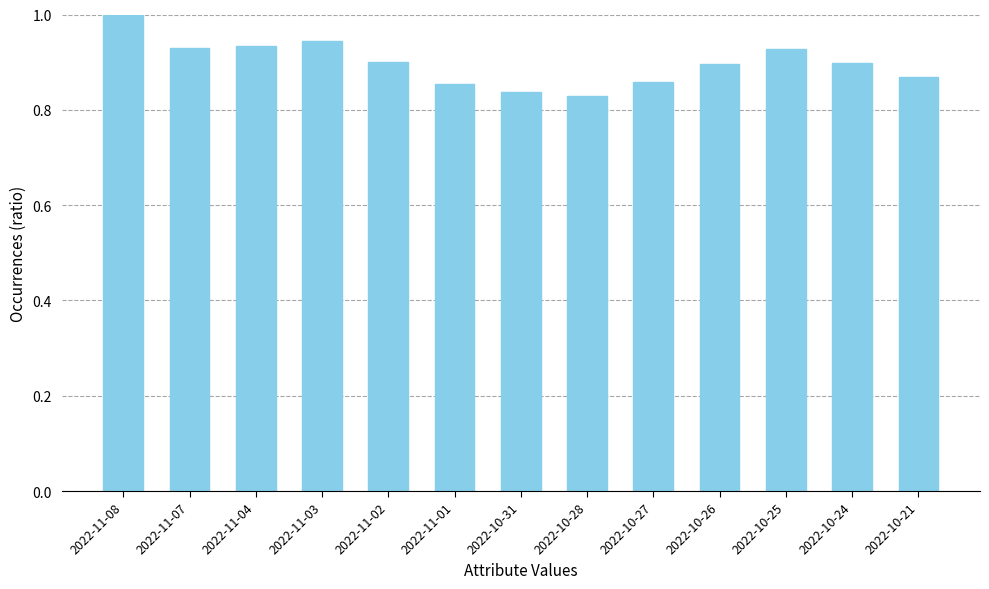

What is the label of the 1st bar from the right?

2022-10-21